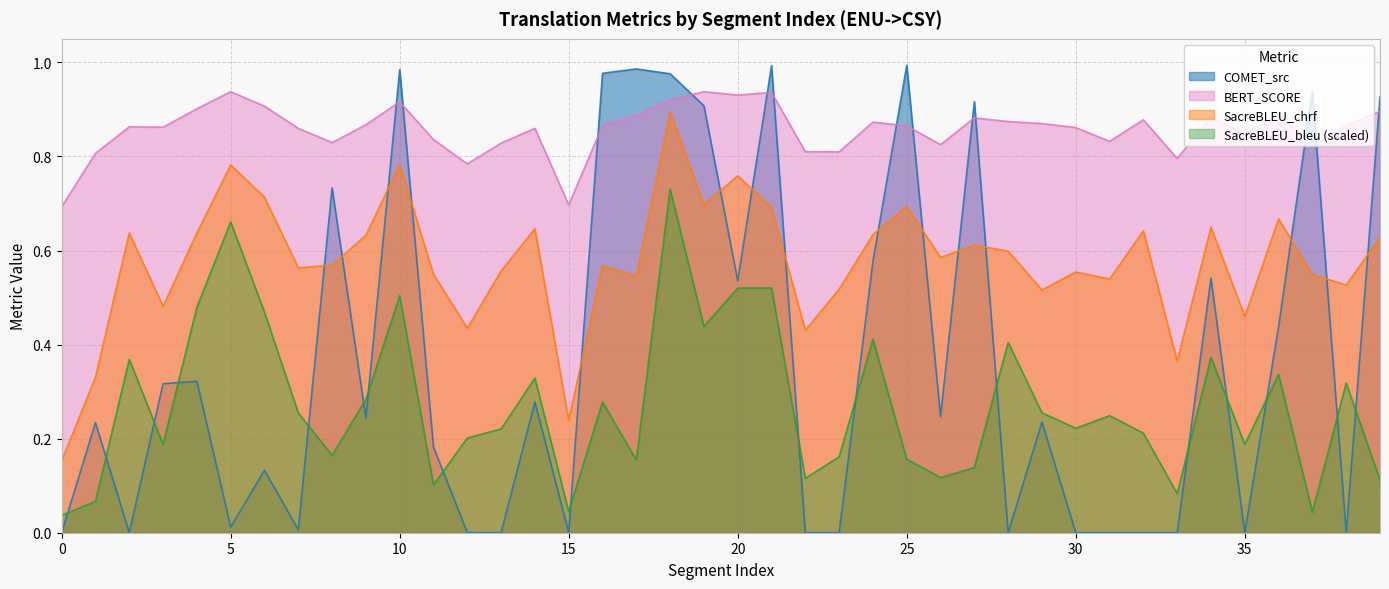

List the labels in order of metric_SacreBLEU_chrf value, smallest first.

0, 15, 1, 33, 22, 12, 35, 3, 29, 23, 38, 31, 17, 37, 11, 30, 13, 7, 16, 8, 26, 28, 27, 39, 9, 24, 2, 4, 32, 14, 34, 36, 21, 25, 19, 6, 20, 5, 10, 18